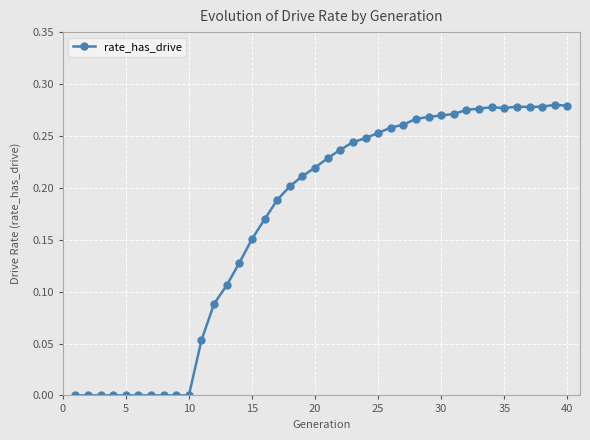

How many distinct data groups are displayed?

1